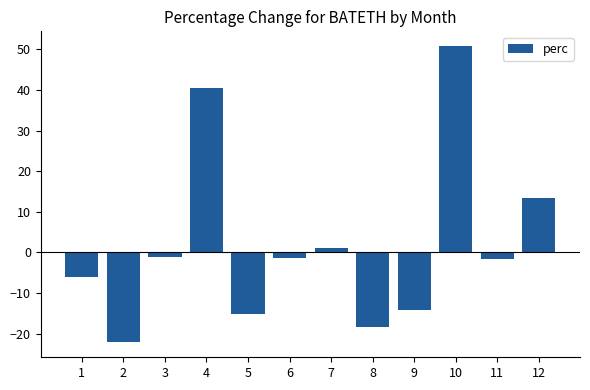

The value at 2 is -22.2. True or false?

True